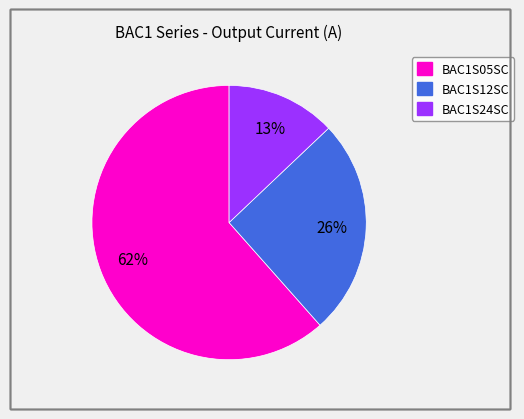

Which has a higher value, BAC1S24SC or BAC1S12SC?

BAC1S12SC